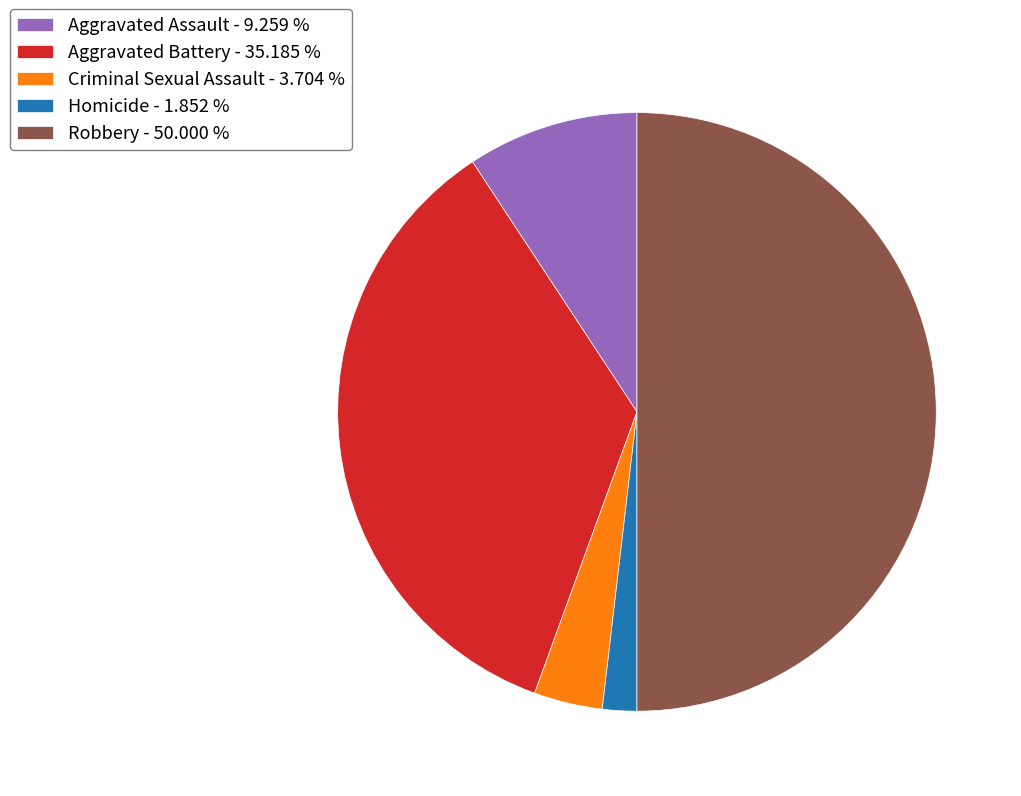

Does Aggravated Battery - 35.185 % account for over 50% of the chart?

No